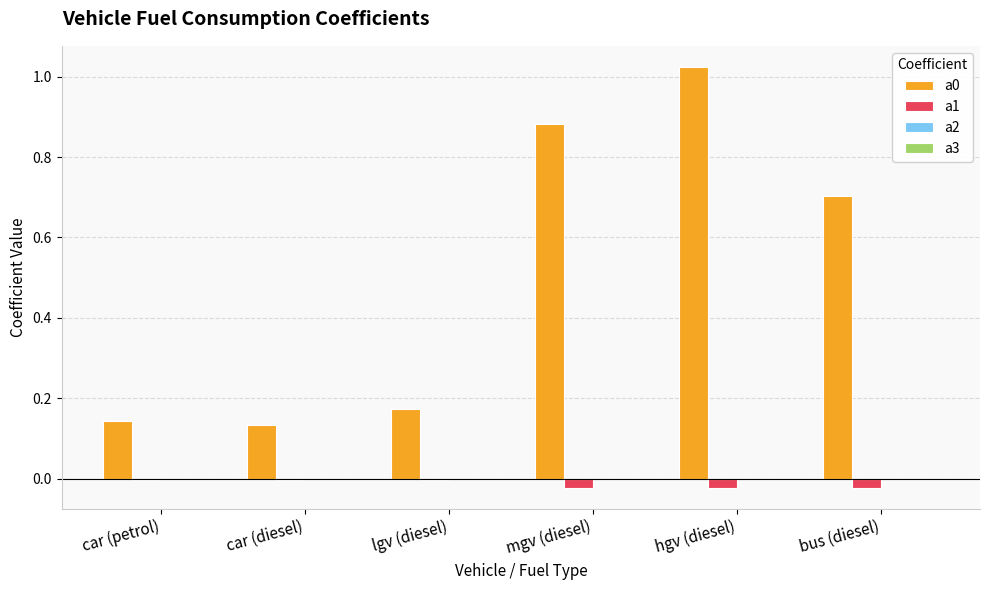

At which category is the sum across all series the highest?

hgv (diesel)